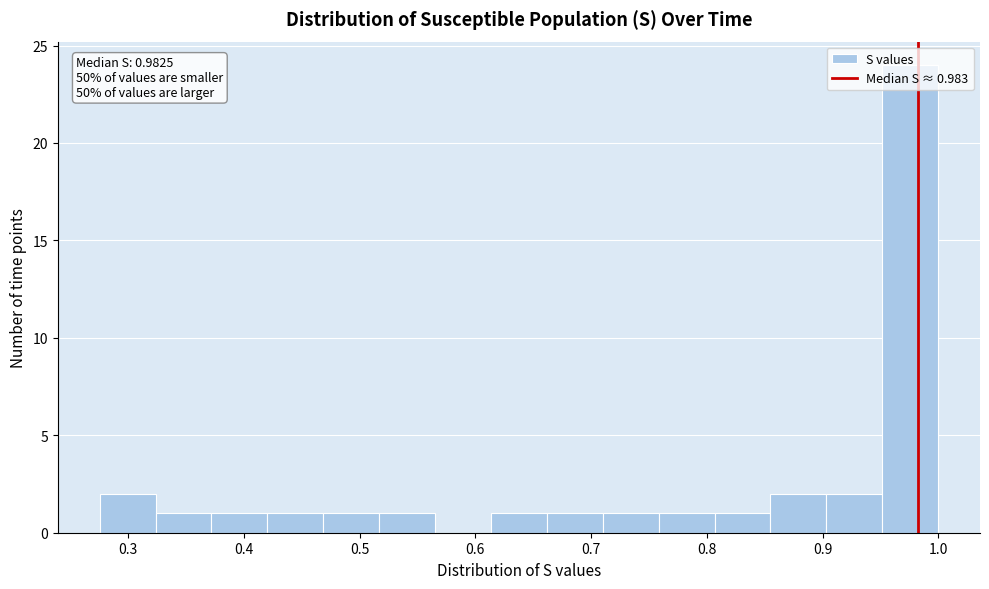

Over which range of the x-axis is the bar tallest?

0.95 to 1.00